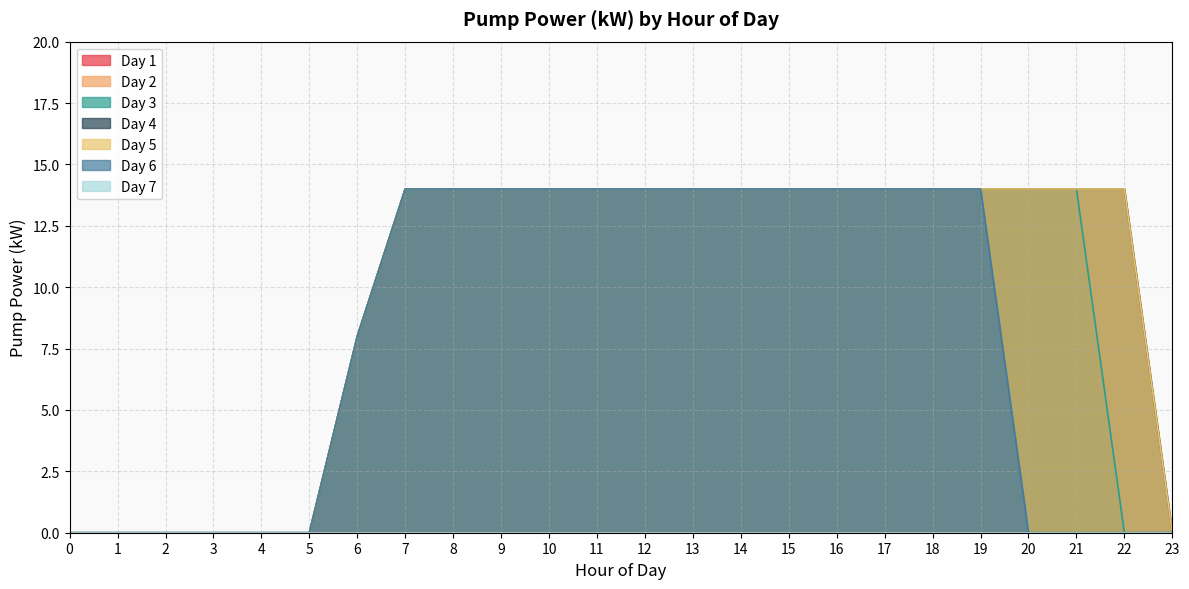

Which category has the highest value in the Day 2 series?

7